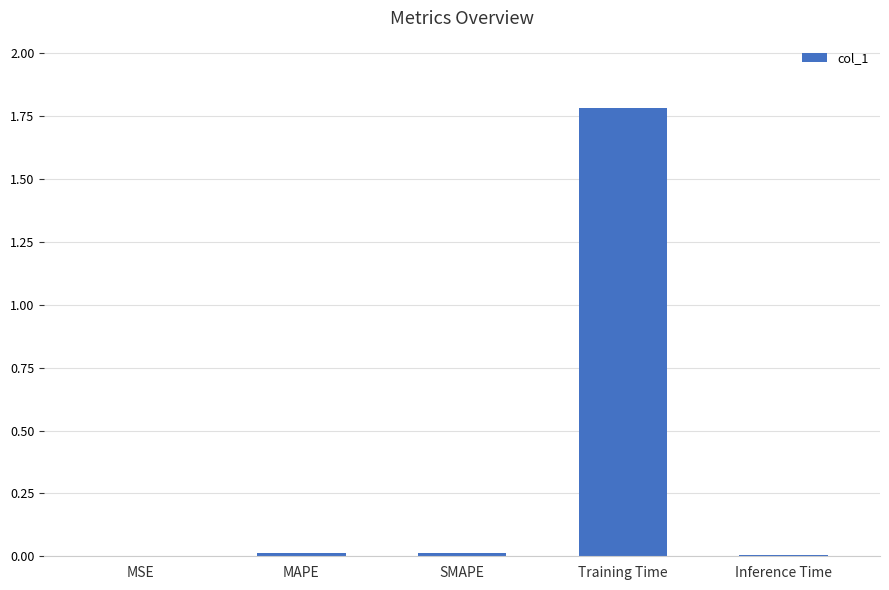

What is the sum of all values?

1.8